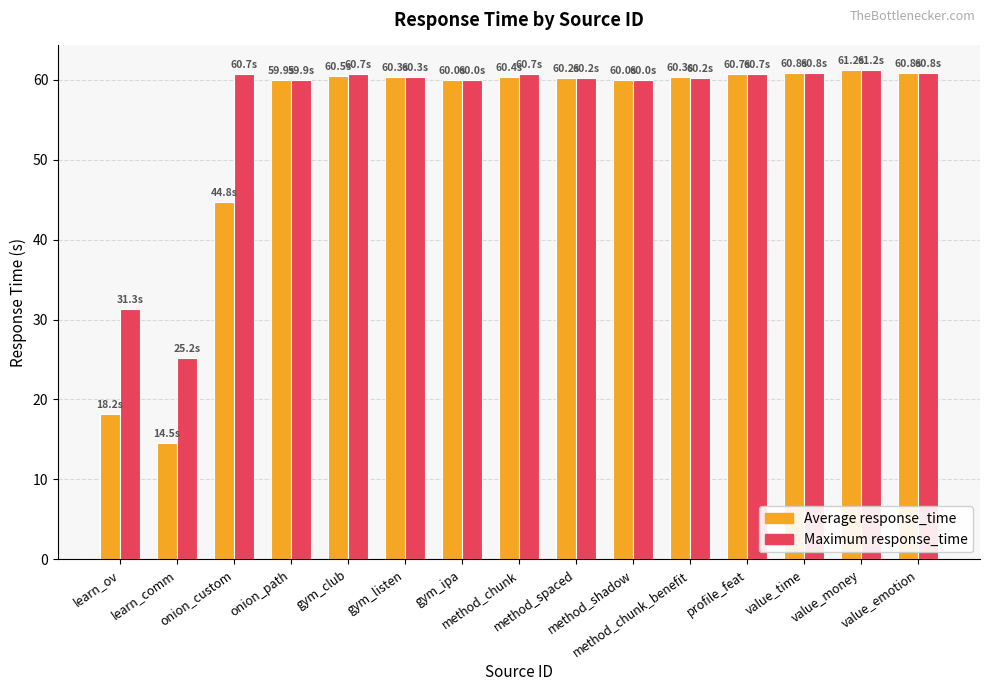

What is the label of the 12th bar from the left?

profile_feat